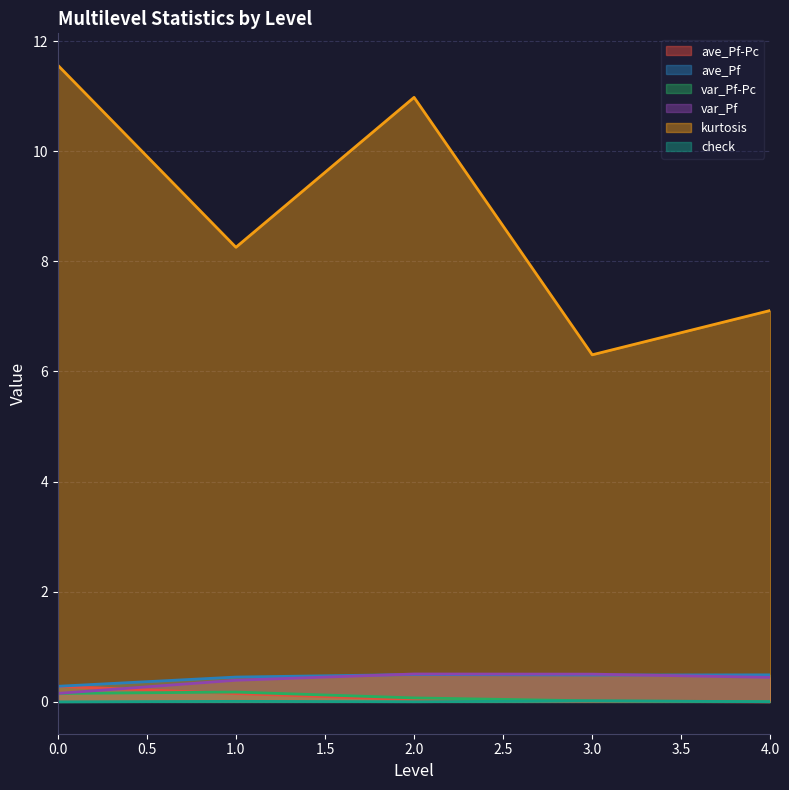

Rank the series at 4 from lowest to highest value.

ave_Pf-Pc, check, var_Pf-Pc, var_Pf, ave_Pf, kurtosis